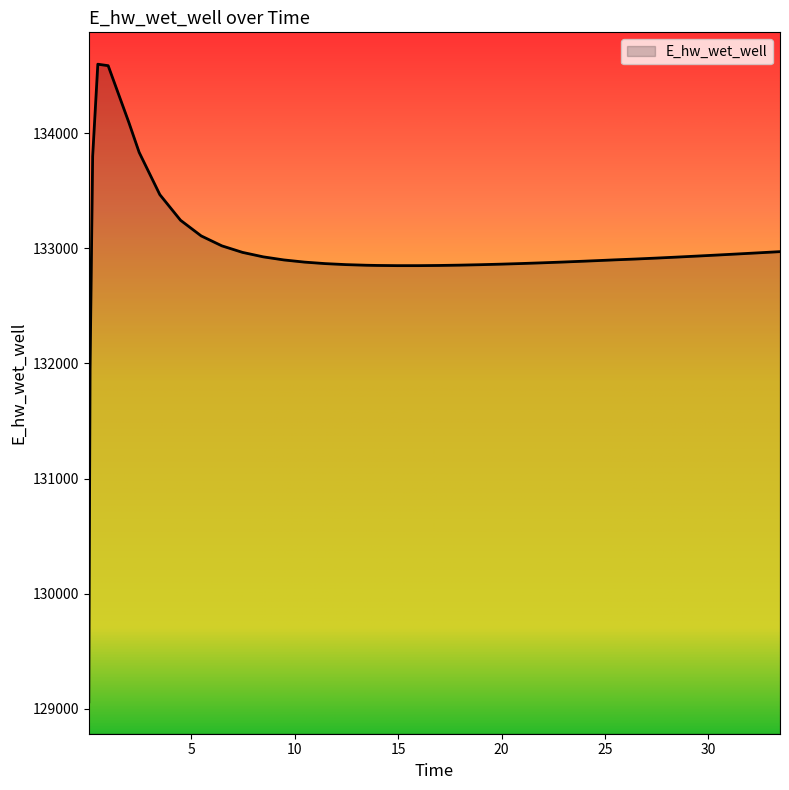

What is the difference between the maximum and minimum values?

5540.2